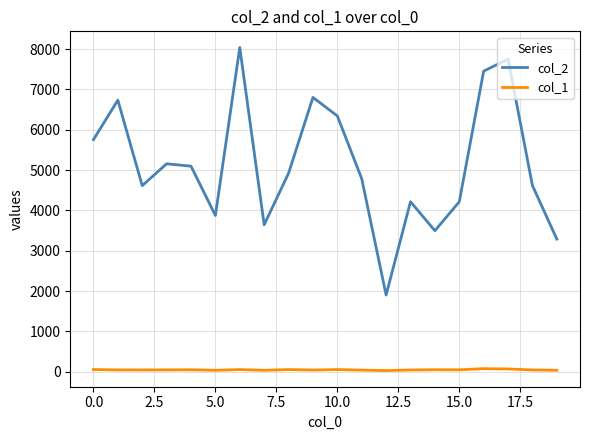

What is the difference between the maximum and second lowest values in the col_1 series?

40